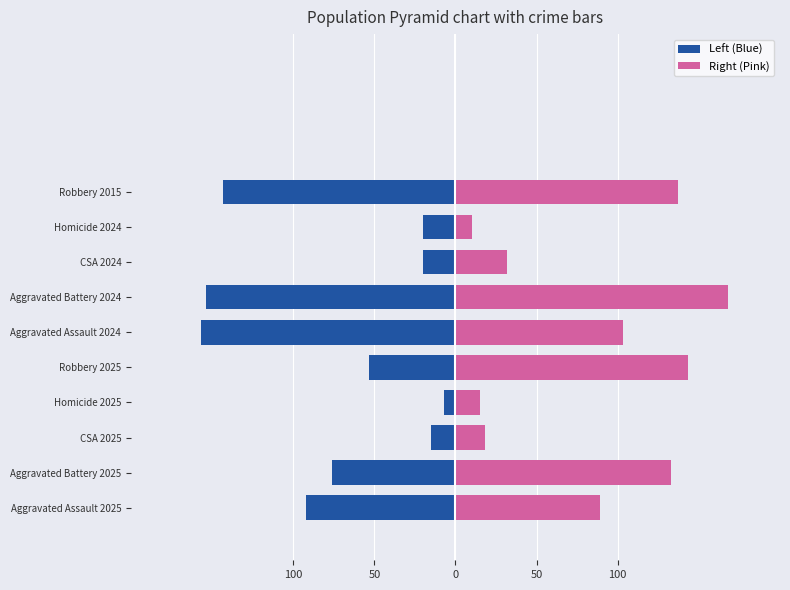

What is the minimum value for Left (Blue)?

-157